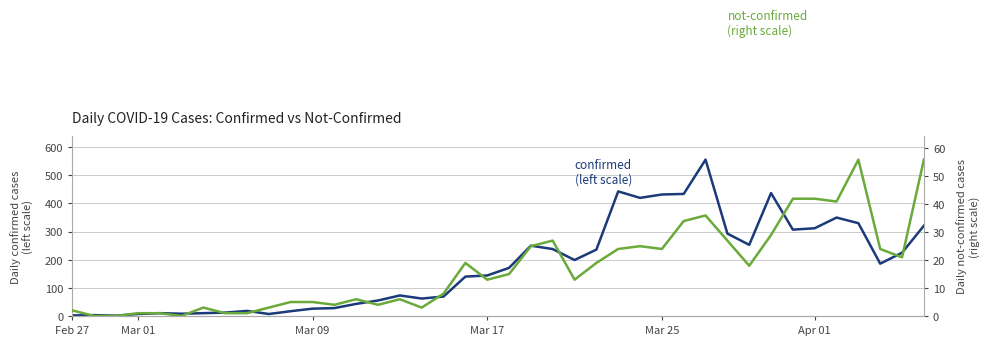

True or false: not-confirmed
(right scale) and confirmed
(left scale) cross at least once.

False